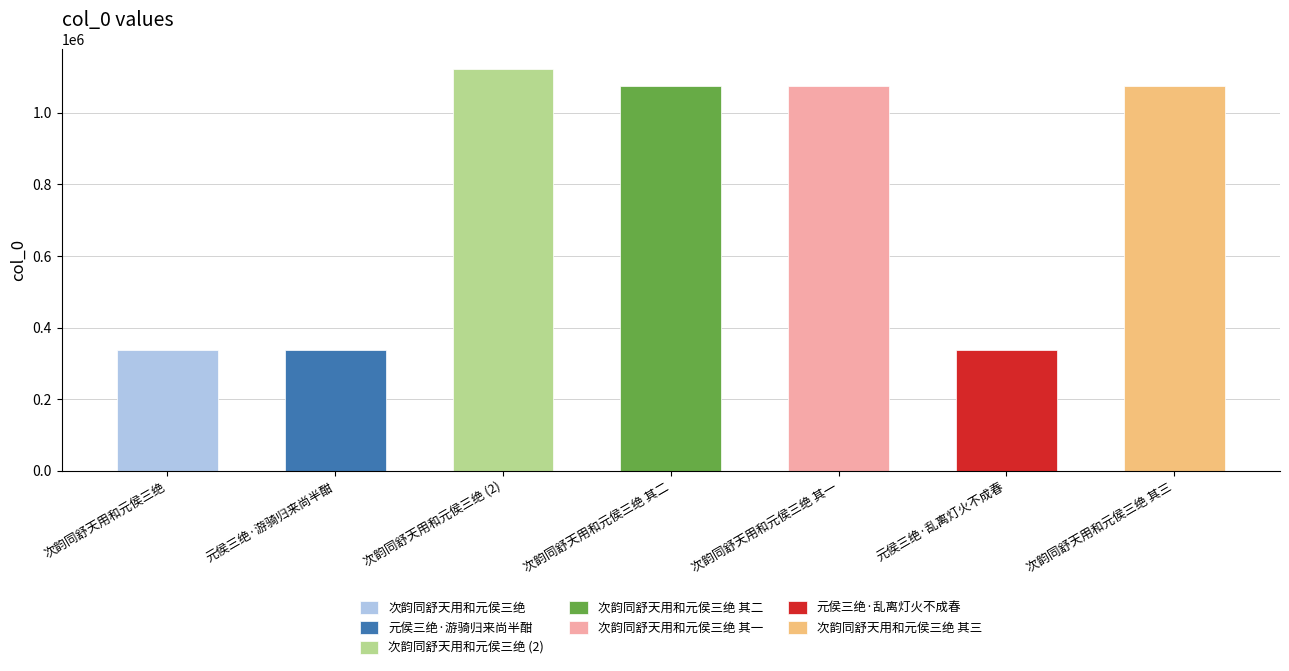

How many bars are there in total?

7